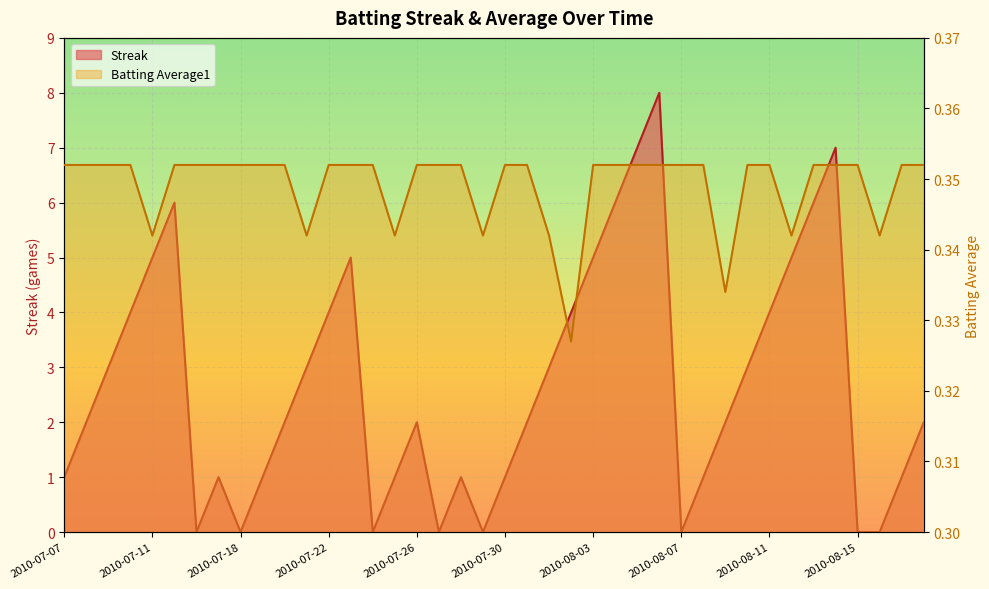

Does the chart display data point markers on the line(s)?

No